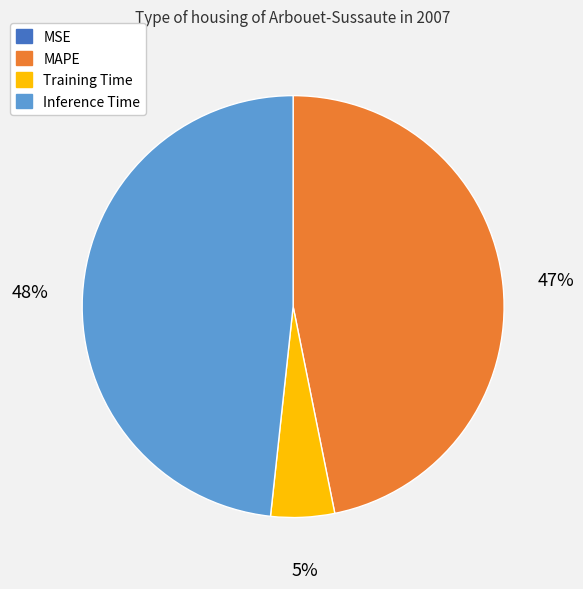

What is the largest slice in the pie chart?

Inference Time